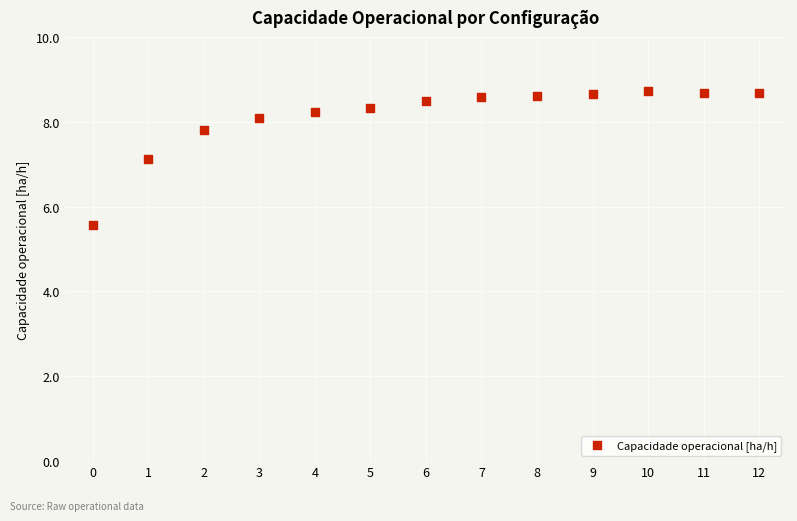

What is the range of Y values (max minus min)?

3.1